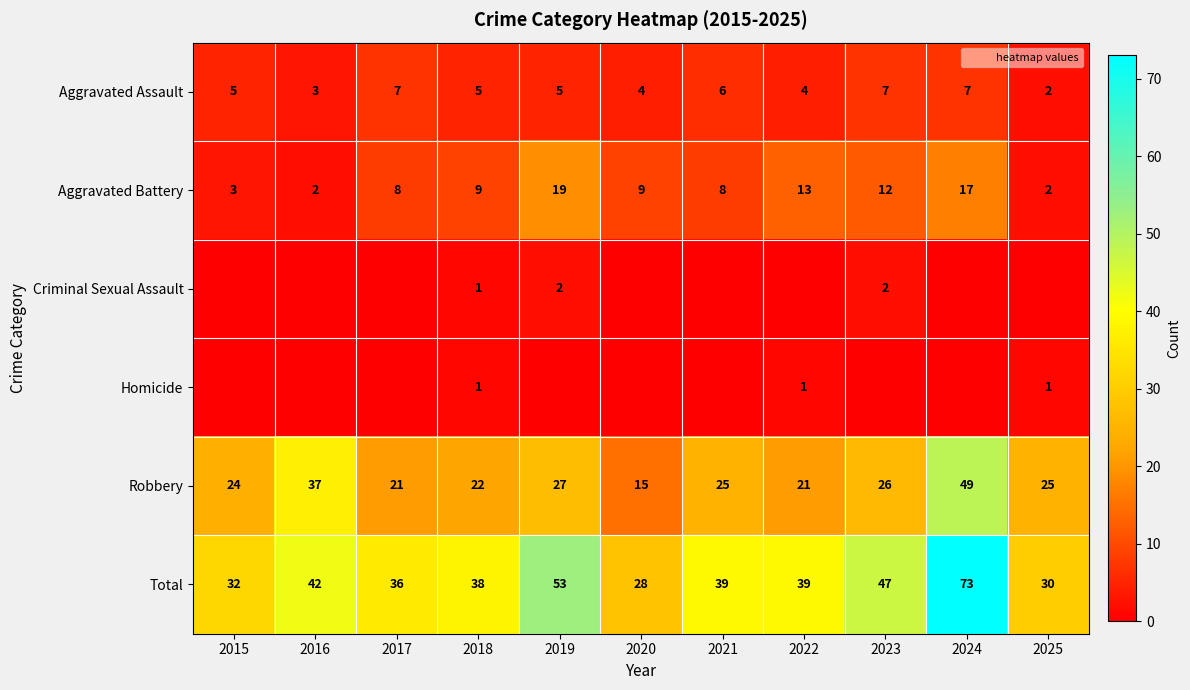

The value of Total at 2018 is 38. True or false?

True